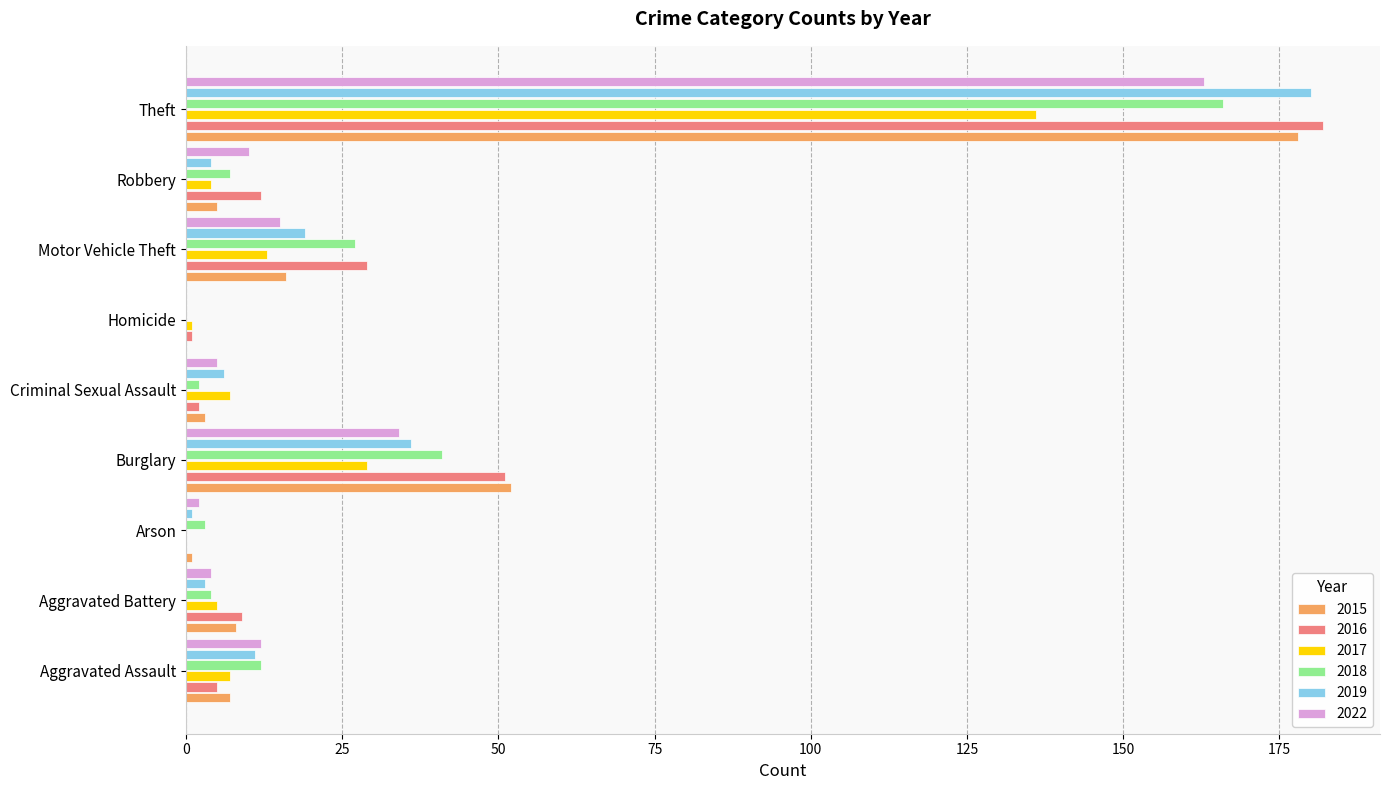

The 2015 series shows 178 at Theft. True or false?

True